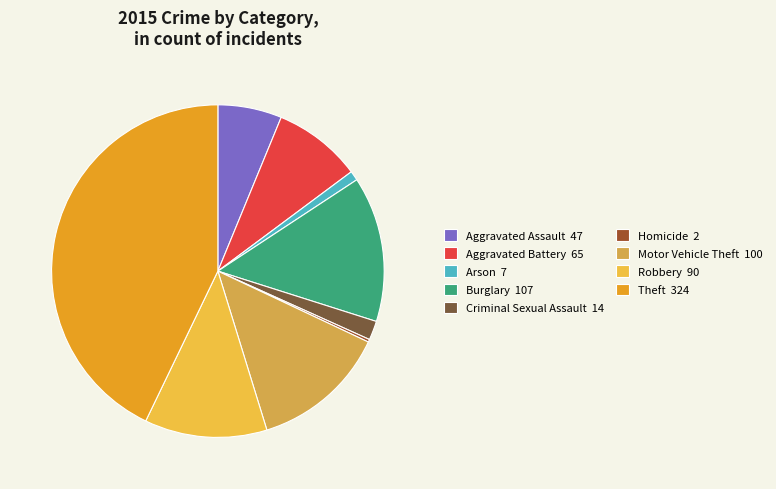

What portion of the pie excludes Motor Vehicle Theft?

86.8%